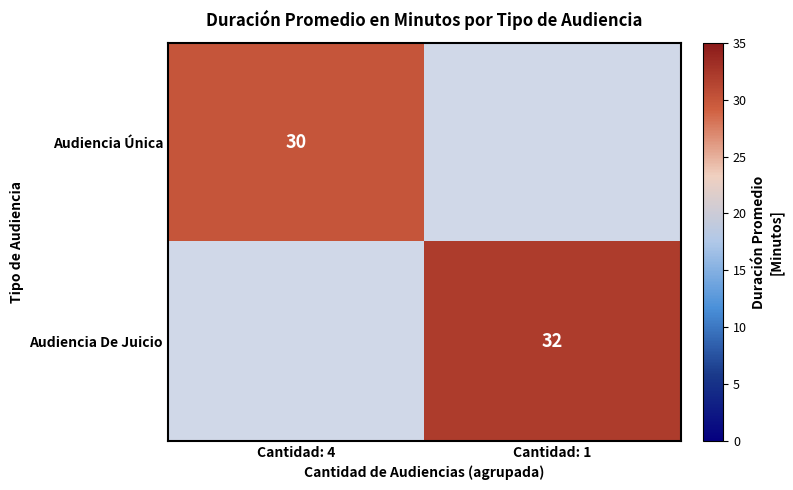

True or false: Audiencia De Juicio has a value of 49 at Cantidad: 1.

False